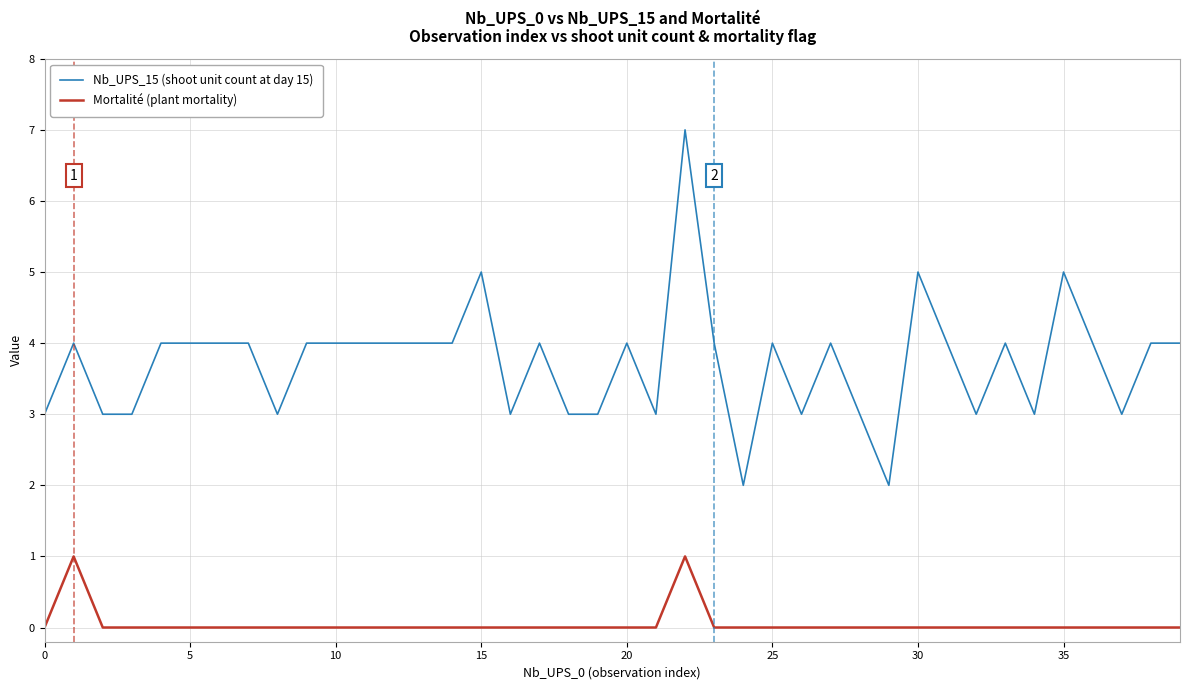

True or false: Nb_UPS_15 (shoot unit count at day 15) and Mortalité (plant mortality) cross at least once.

False